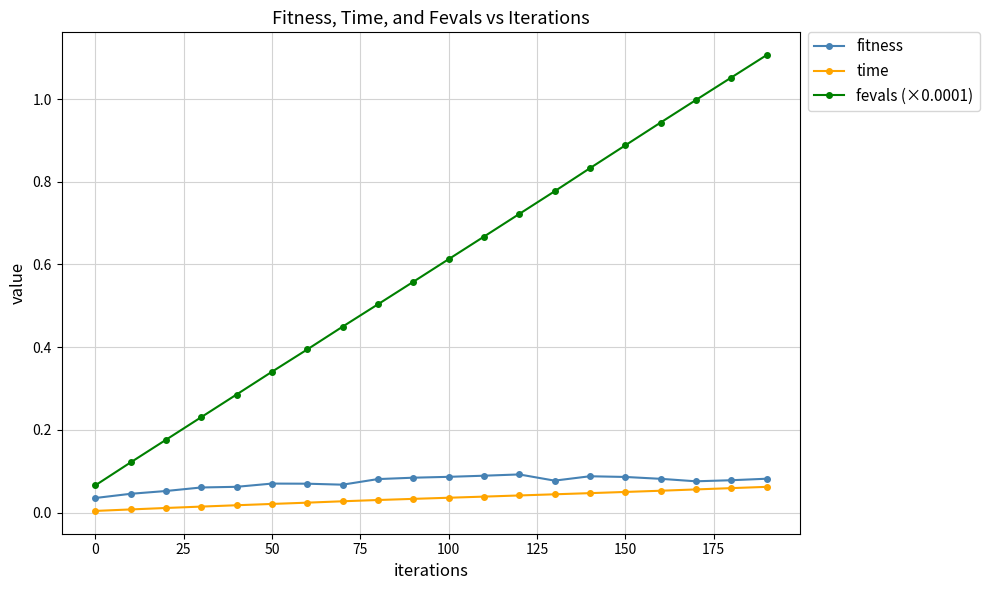

Which series has the largest range (max minus min)?

fevals (×0.0001)